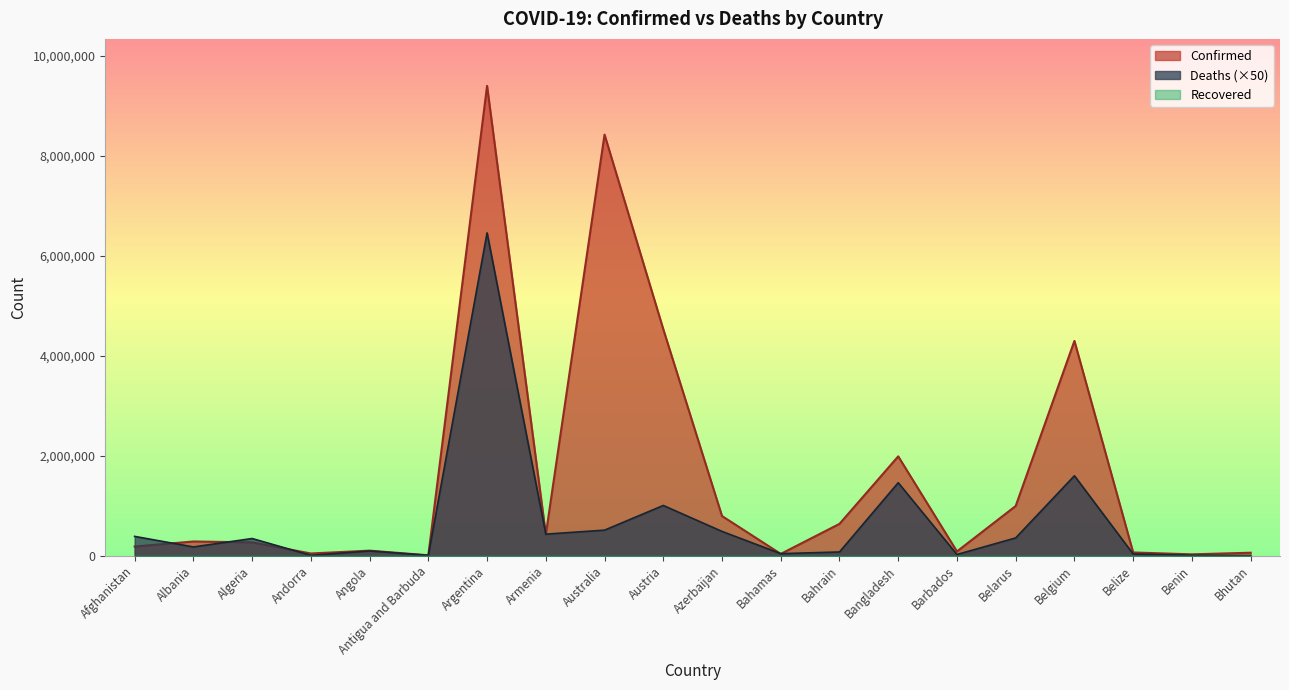

True or false: Deaths and Confirmed cross at least once.

True